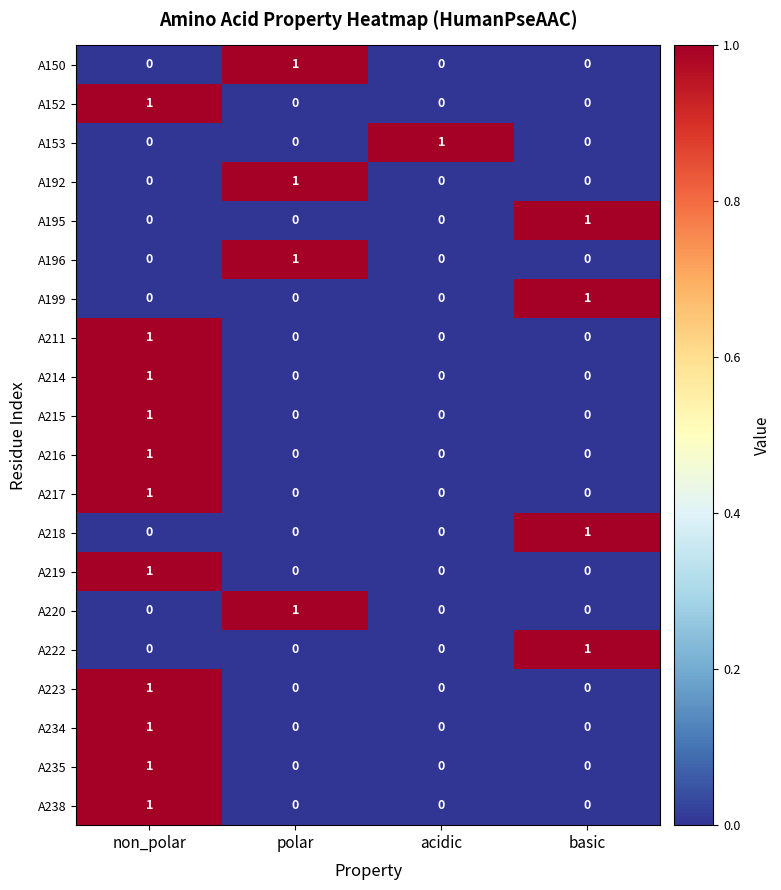

The value of A234 at acidic is 0. True or false?

True